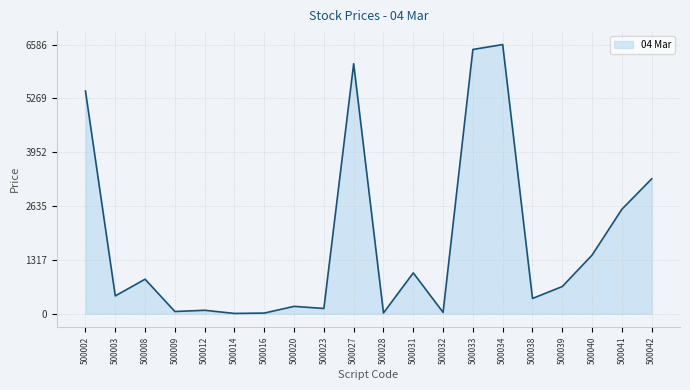

What is the average value?

1788.4